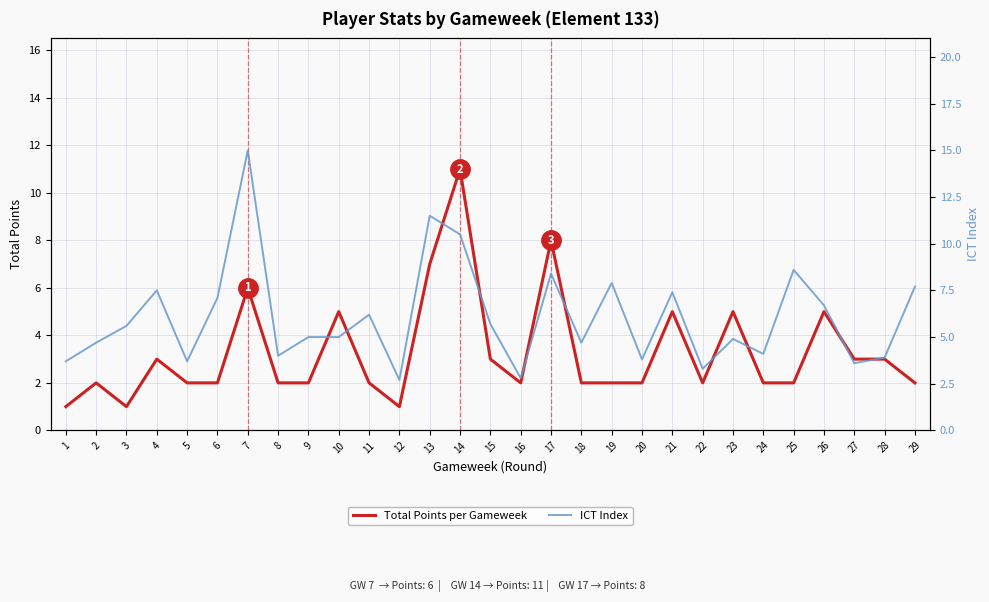

Where do ICT Index and Total Points per Gameweek first cross each other?

13 and 14